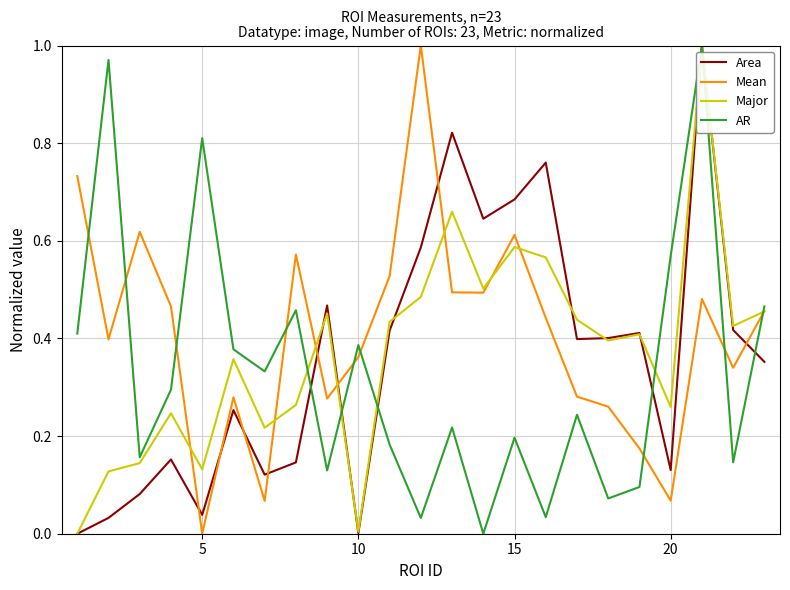

How many intersections are there between Mean and Area?

8